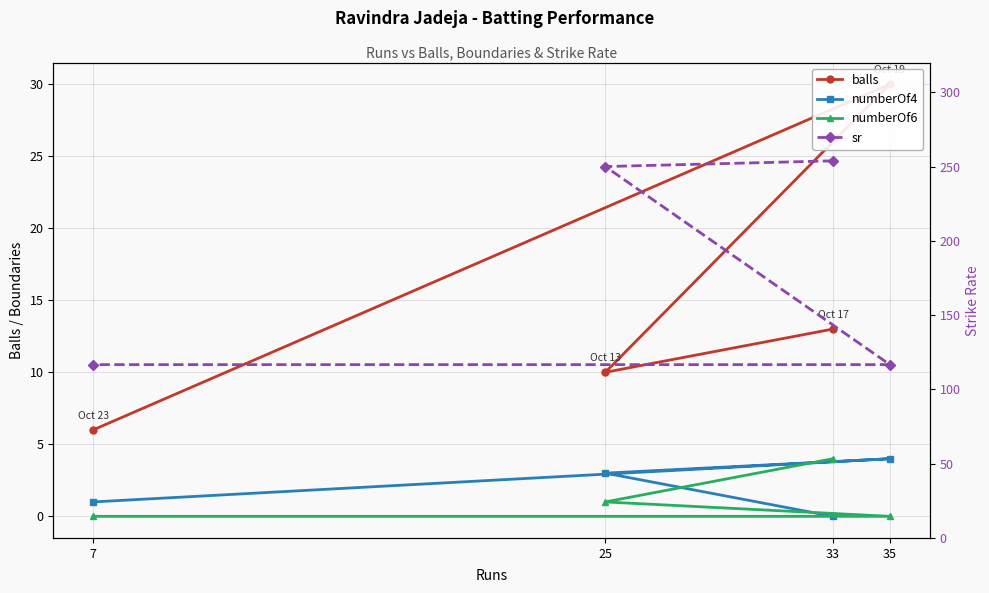

What is the difference between the balls values at 7 and 33?

7.0